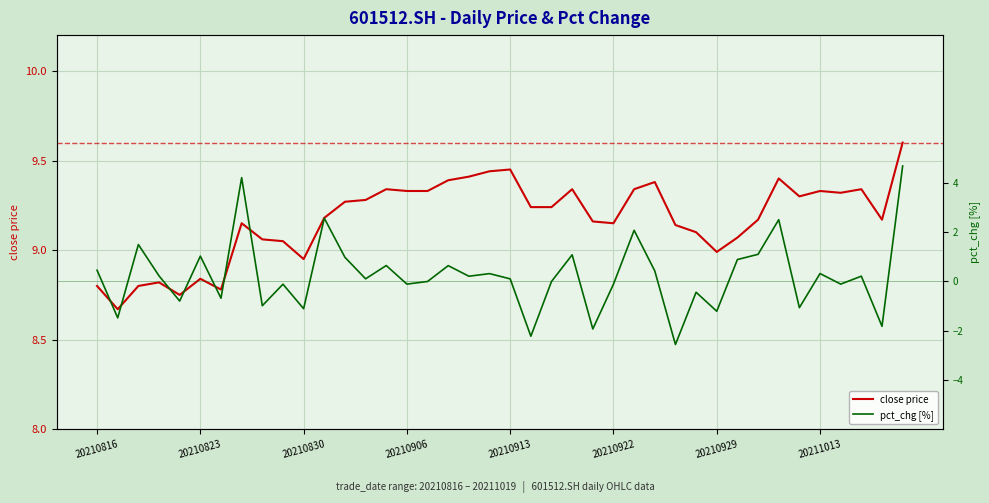

What is the difference between the second highest and second lowest values in the pct_chg [%] series?

6.4